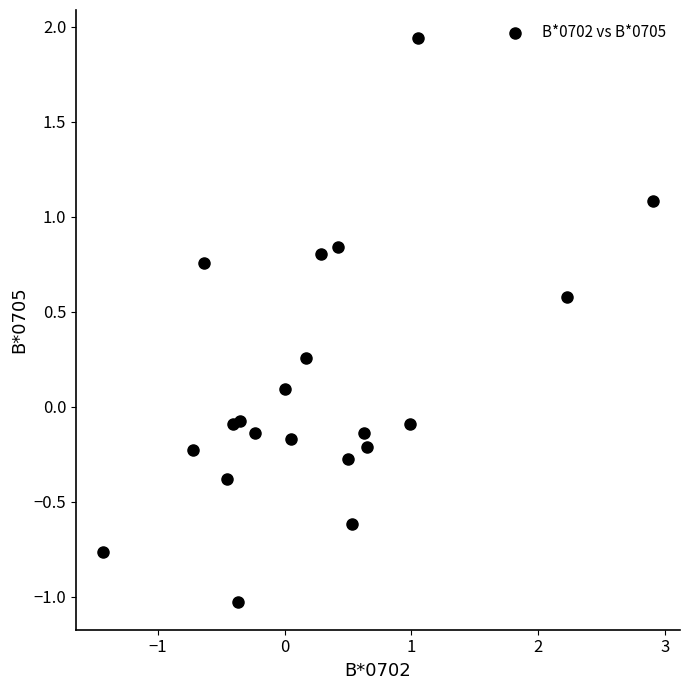

What is the range of X values (max minus min)?

4.3